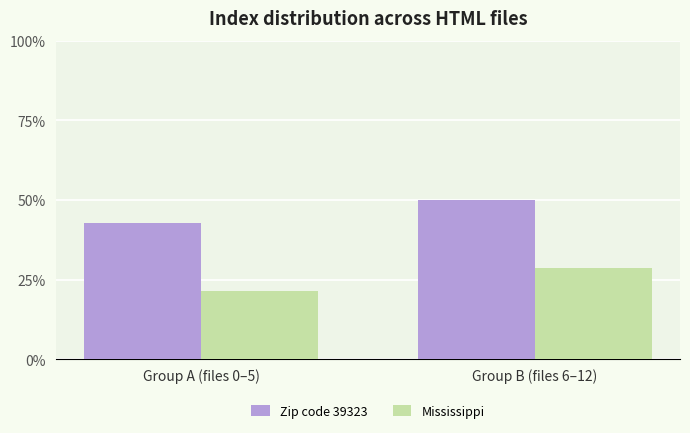

At which label is Zip code 39323 closest to 6?

Group A (files 0–5)